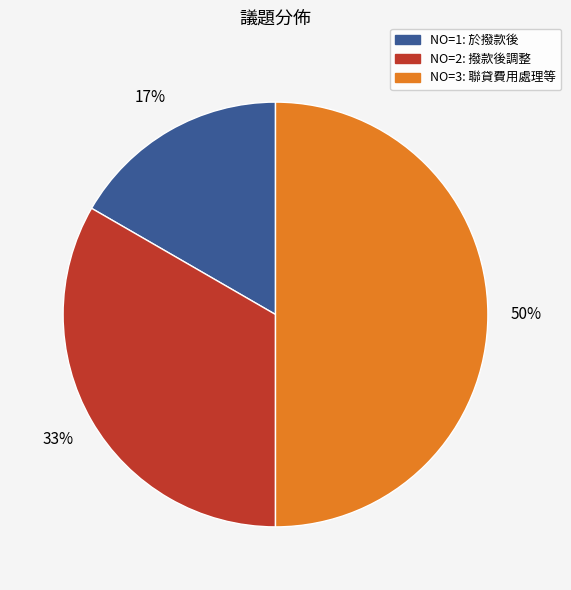

How many slices are in this pie chart?

3